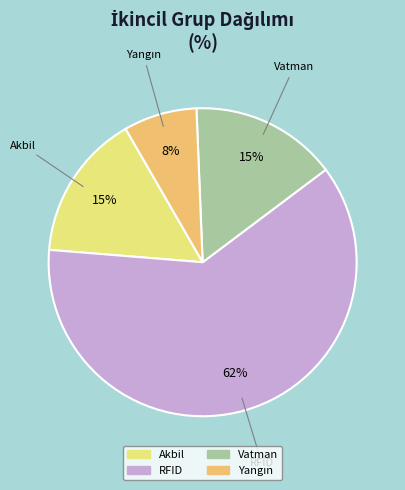

Combined, do Vatman and RFID account for over 50%?

Yes